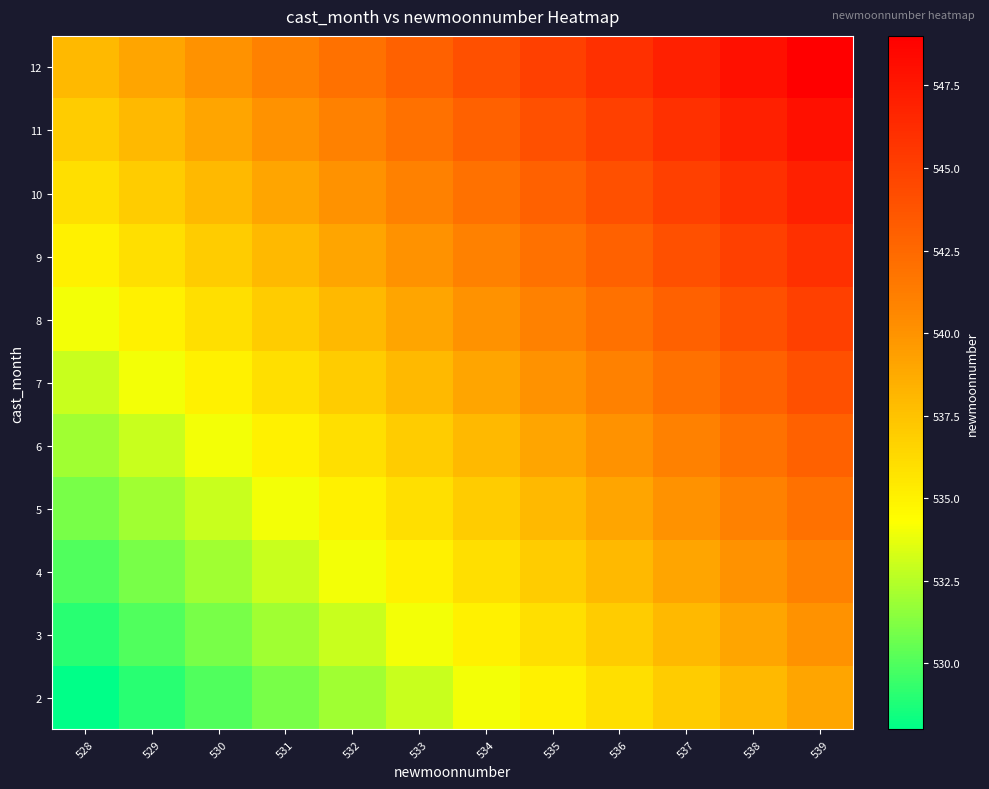

At 536, list the series in order from smallest to largest.

2, 3, 4, 5, 6, 7, 8, 9, 10, 11, 12